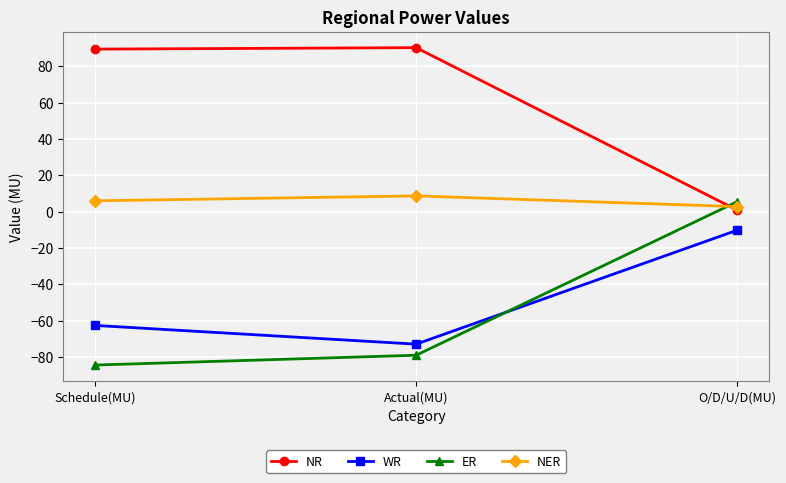

What is the difference between the maximum and minimum values in the NER series?

5.9